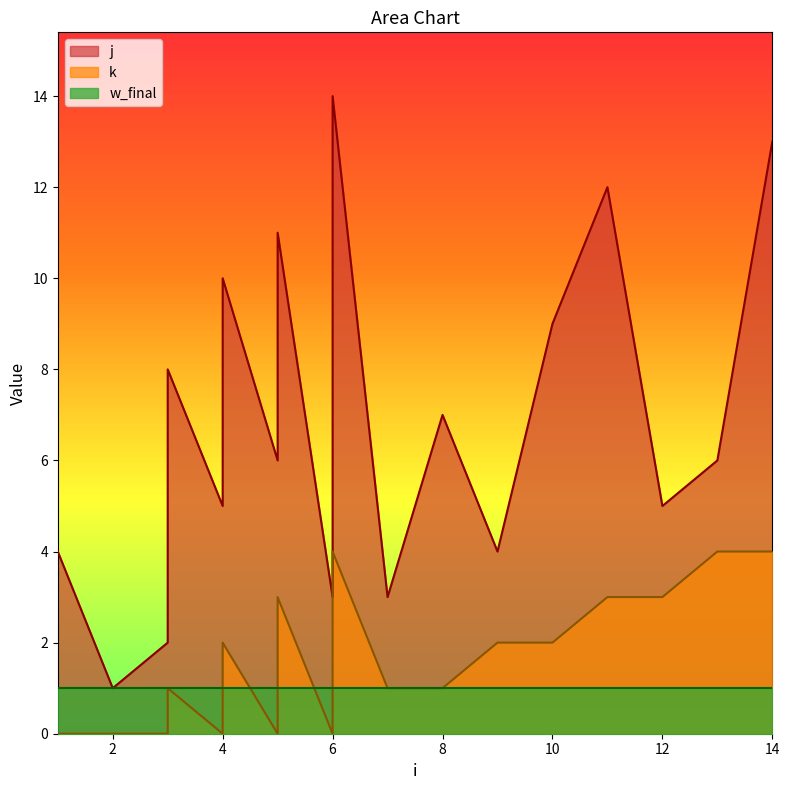

Where does the j series first go above 6?

3